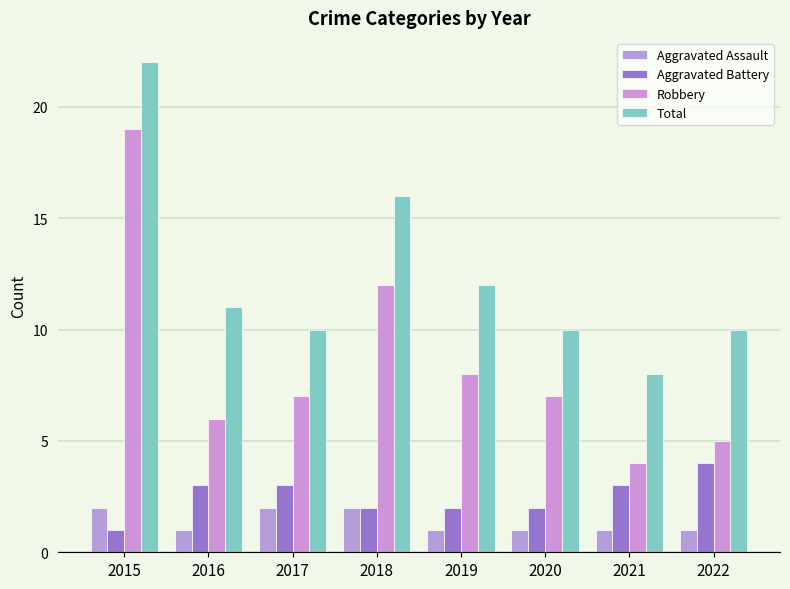

Between 2022 and 2015, which is larger?

2015